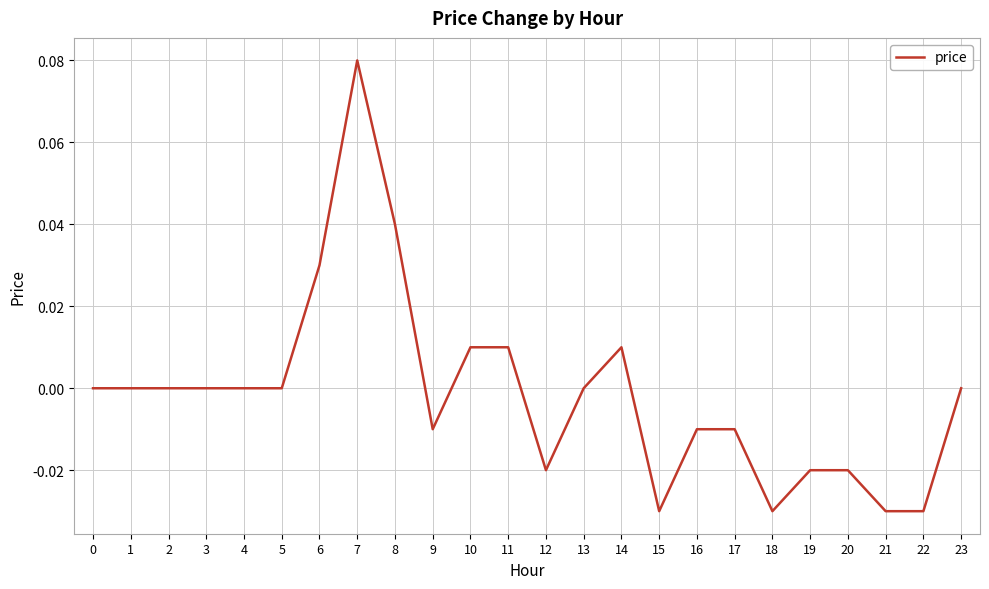

Which category has the highest value across all series?

7